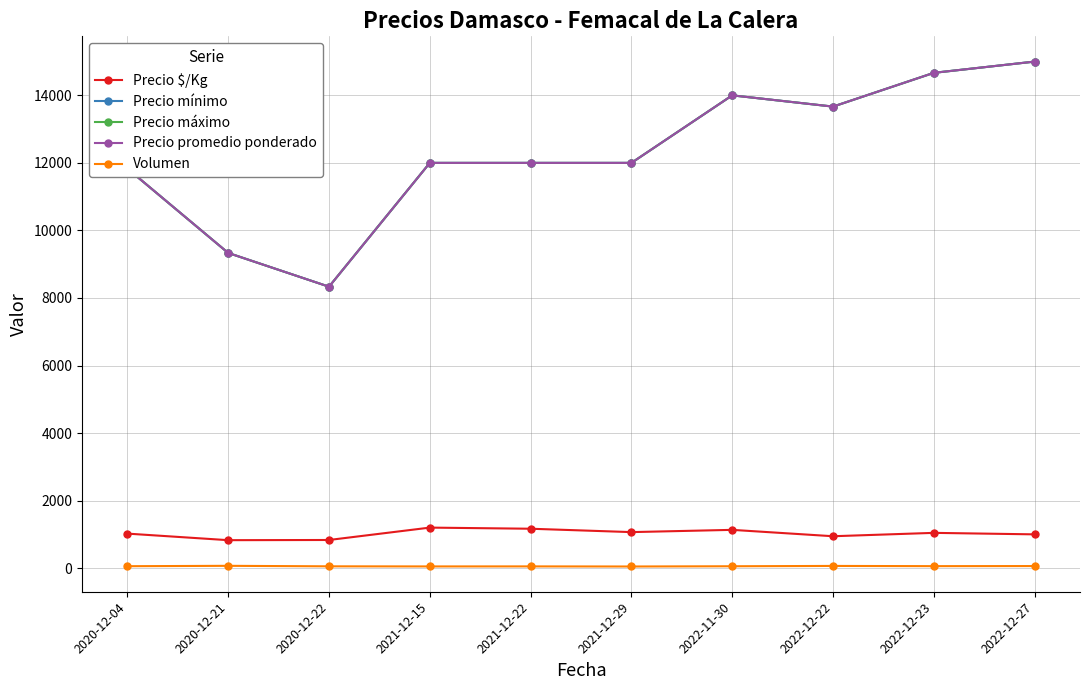

True or false: Precio $/Kg and Precio máximo intersect in this chart.

False